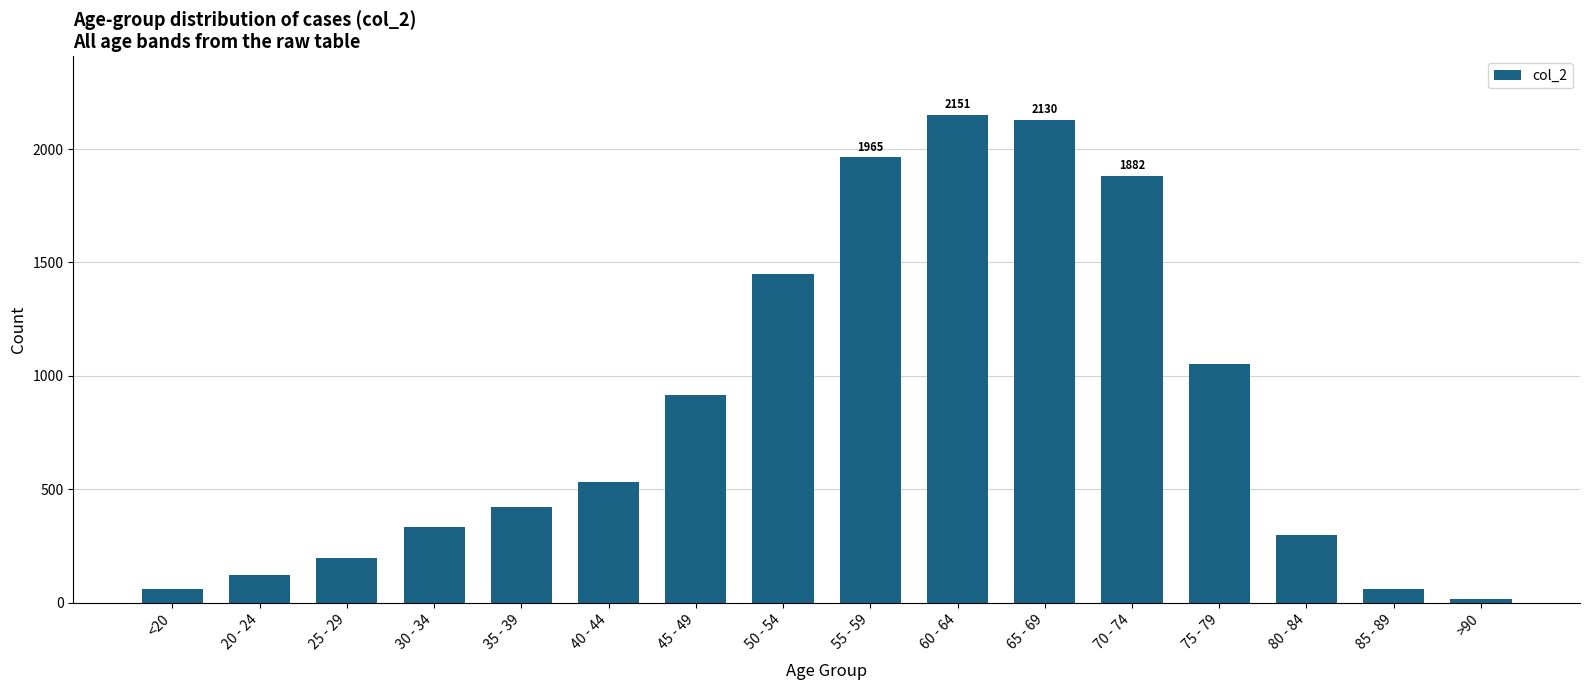

Reading left to right, transcribe all the data shown in this chart.

62	121	196	333	420	530	915	1450	1965	2151	2130	1882	1053	296	62	15